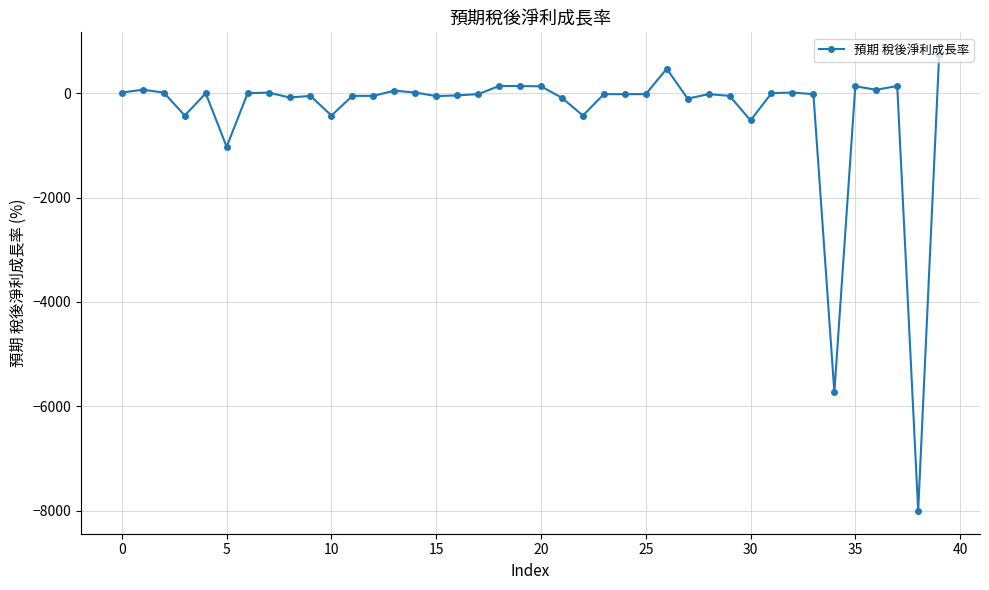

What is the smallest value displayed?

-8007.1